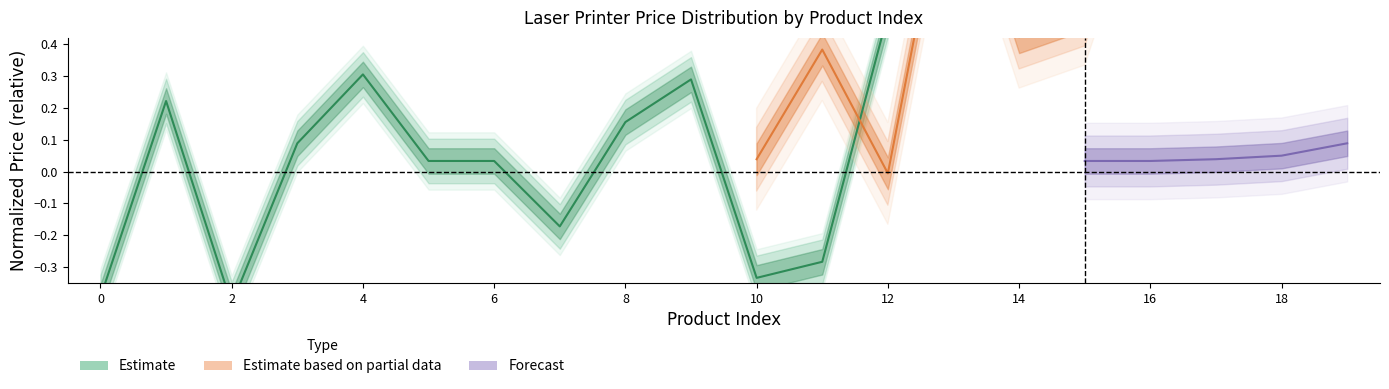

What is the change in value from 10 to 11?

+0.1